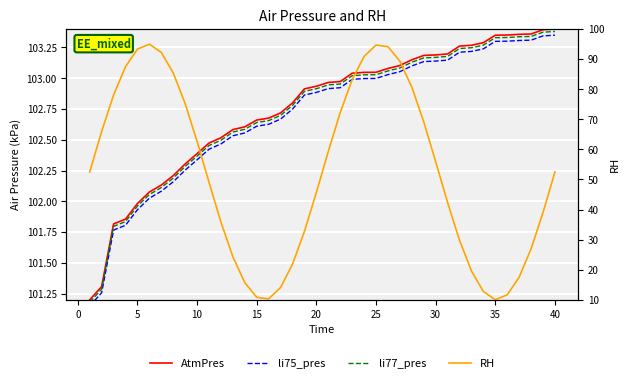

True or false: li77_pres has a value of 42.4 at 21.

False